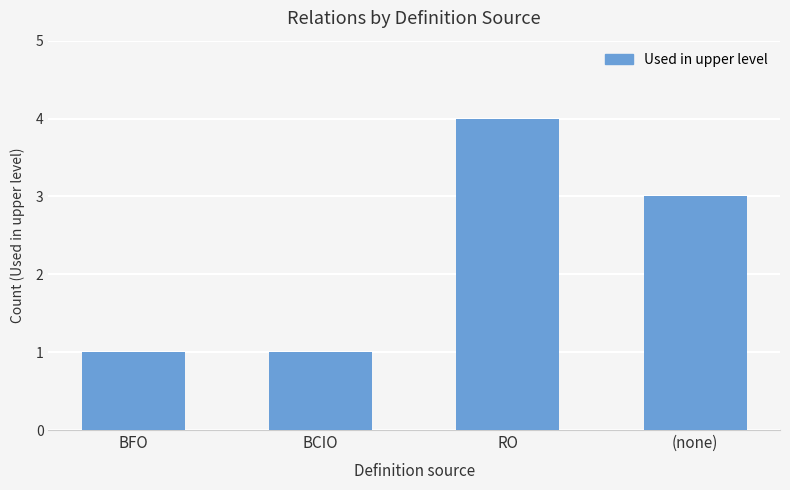

Count the values in the range 1 to 4.

4